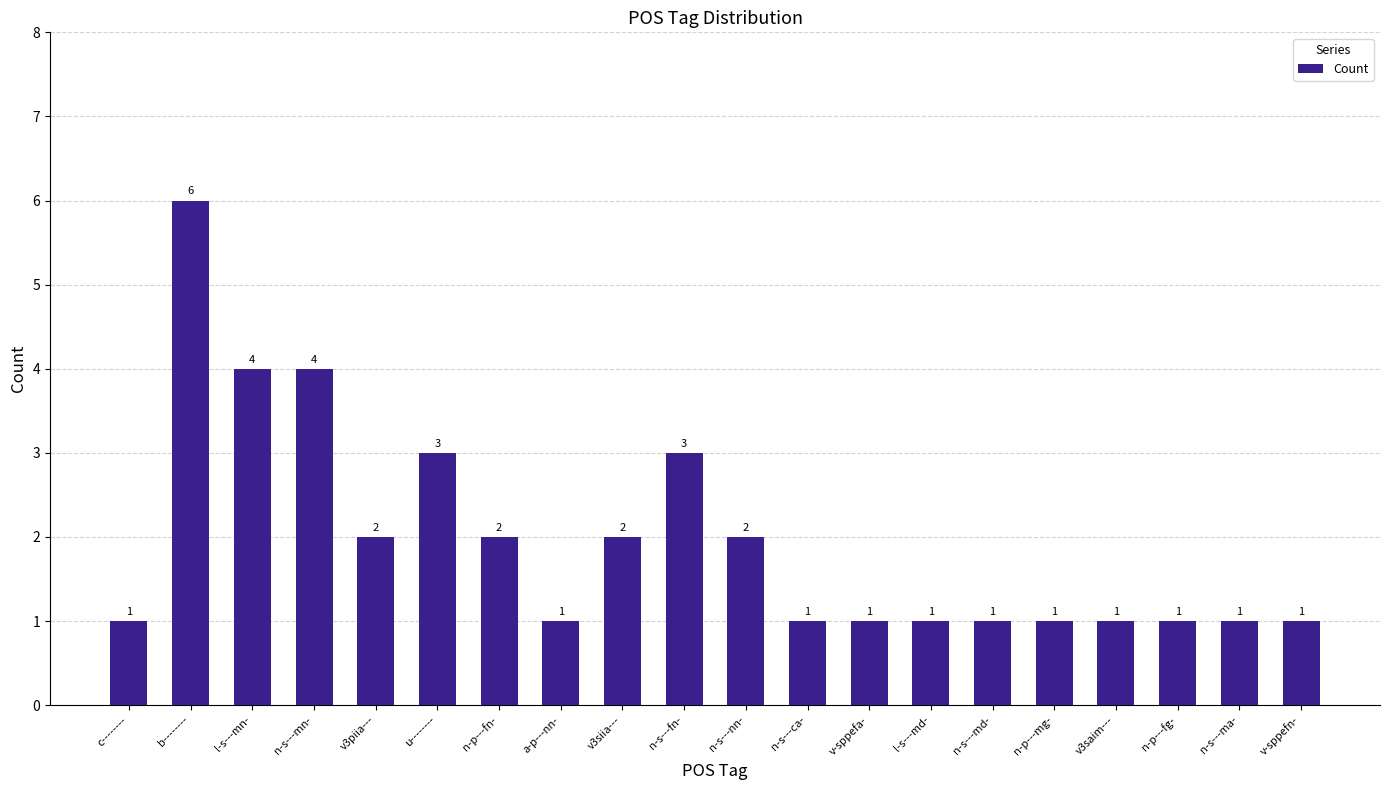

What position from the right is l-s---md-?

7